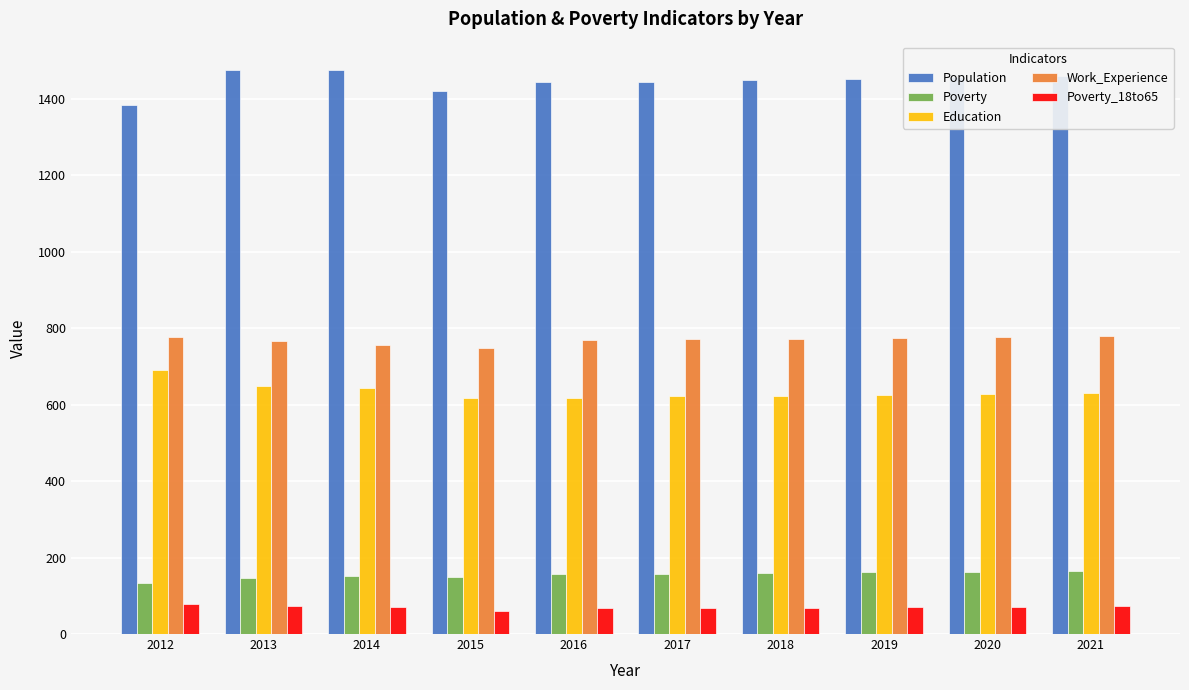

Rank the series by their maximum value, from highest to lowest.

Population, Work_Experience, Education, Poverty, Poverty_18to65